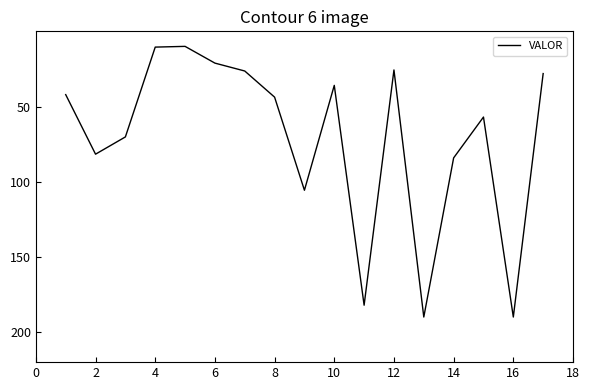

What is the difference between the maximum and minimum values?

180.0